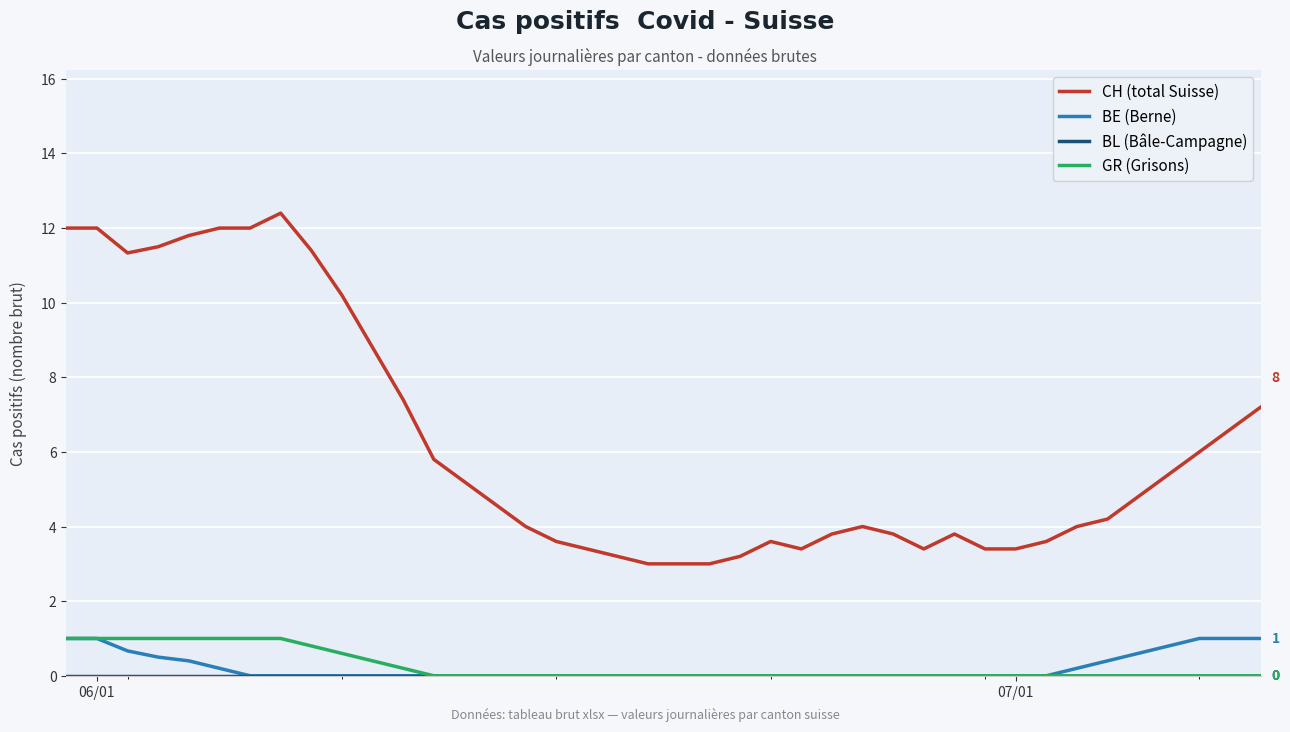

Which series has the largest range (max minus min)?

CH (total Suisse)